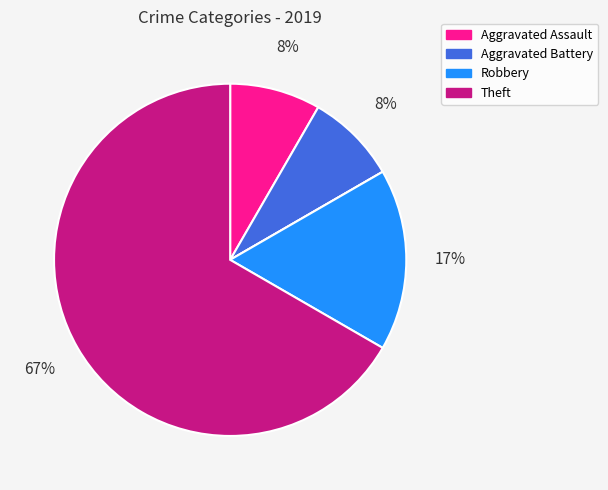

Is there a majority slice in this chart?

Yes